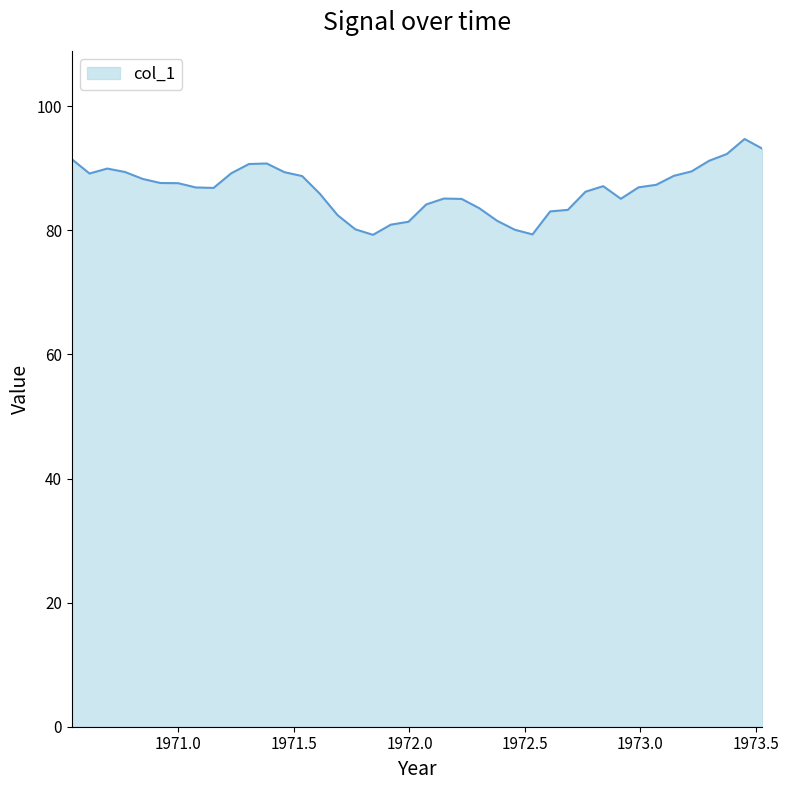

What is the difference between the maximum and minimum values?

15.4